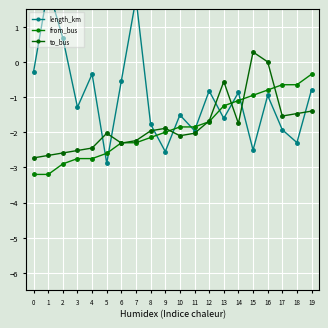

How many data points in length_km are above 0?

3